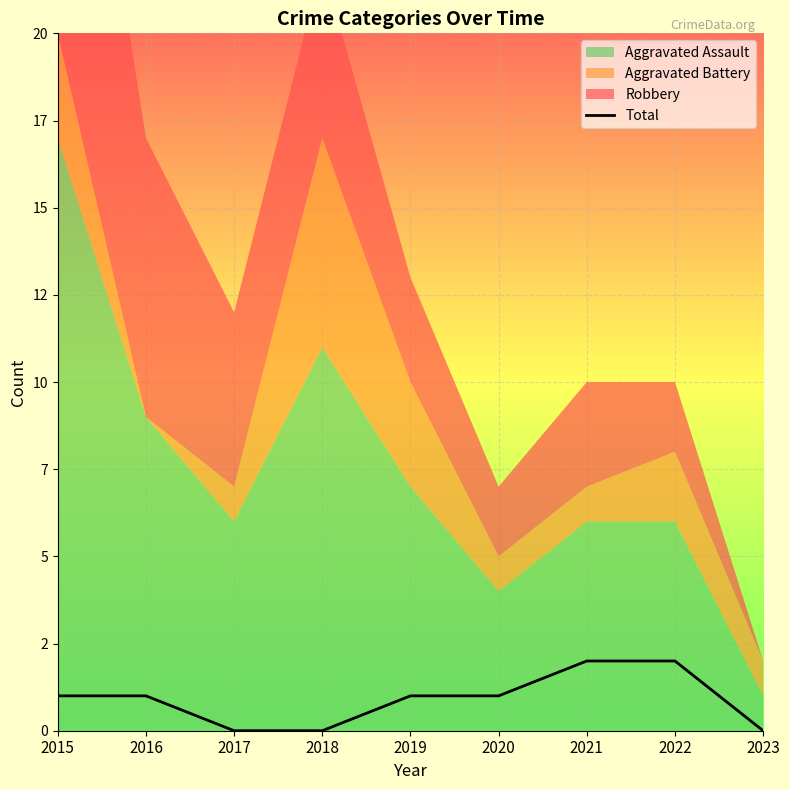

How many positive values are there?

6